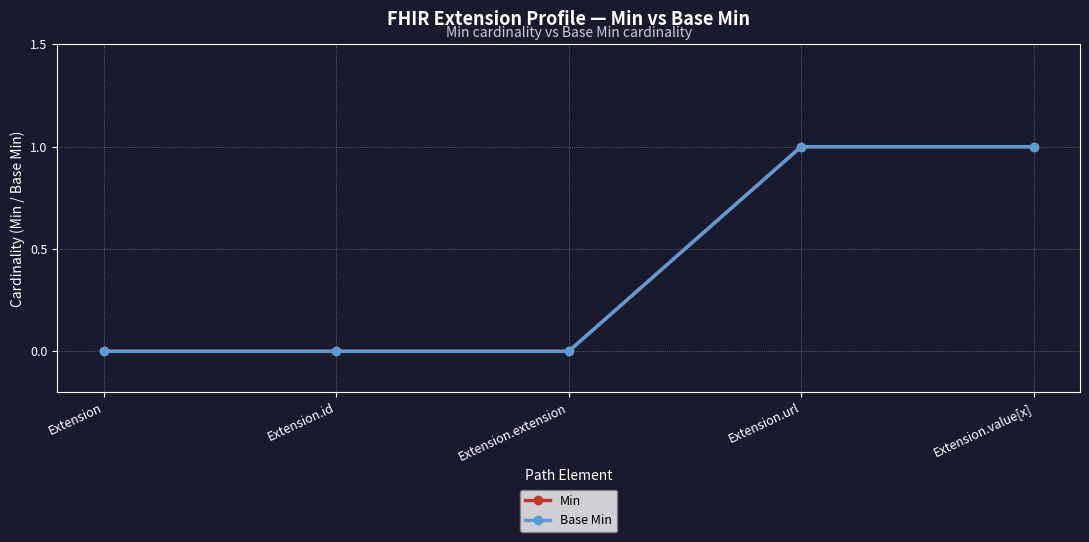

What are all the series names shown in the legend?

Min, Base Min